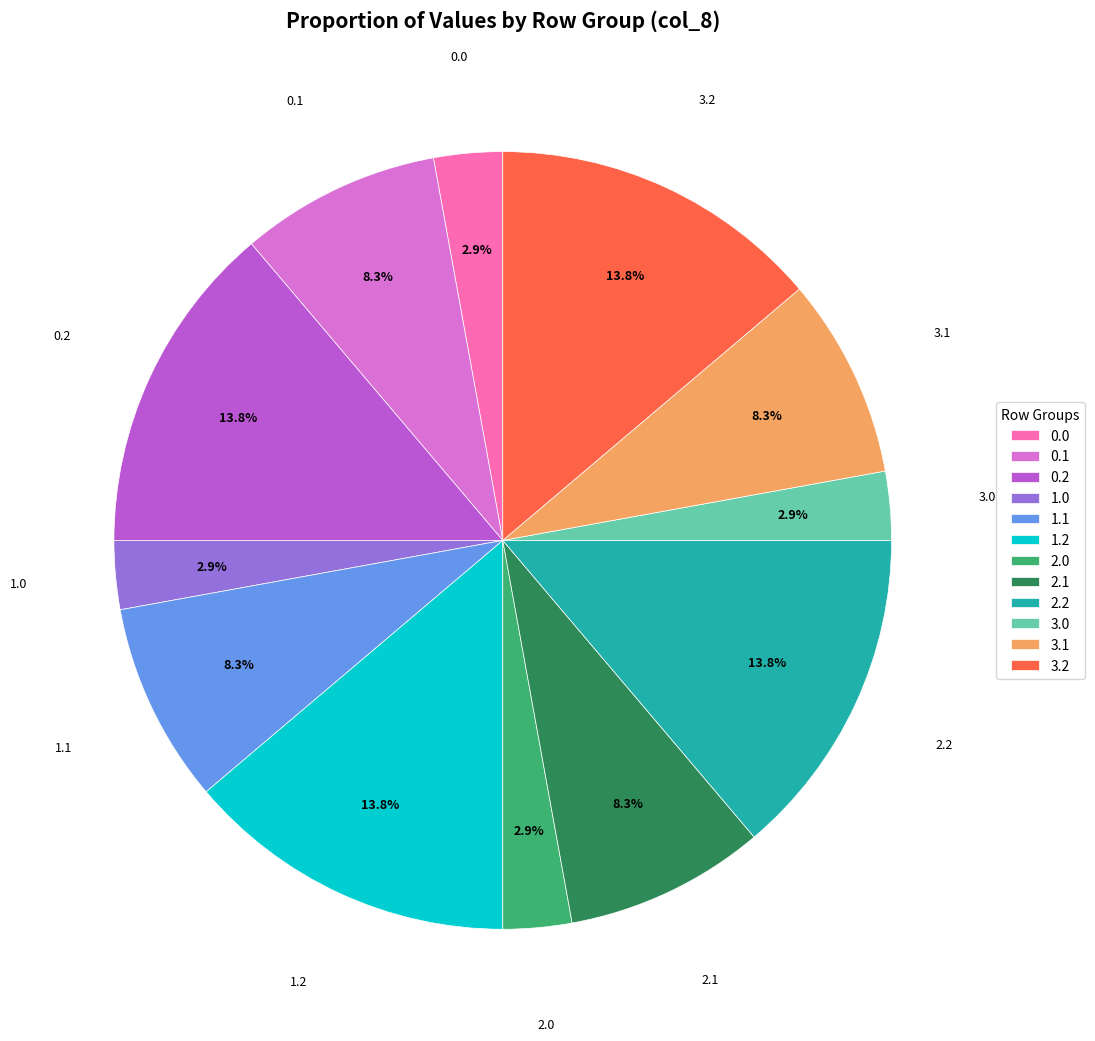

To the nearest percent, what is the average slice percentage?

8%